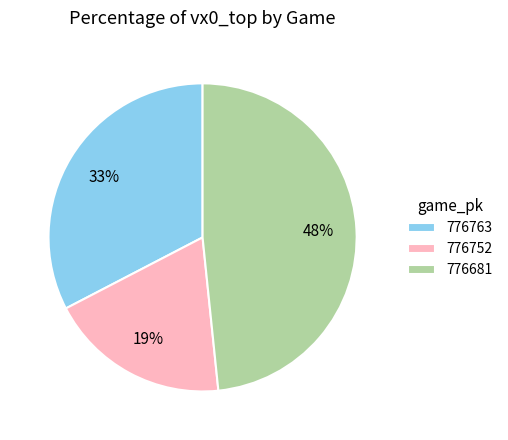

Do 776752 and 776681 together represent more than half of the pie?

Yes